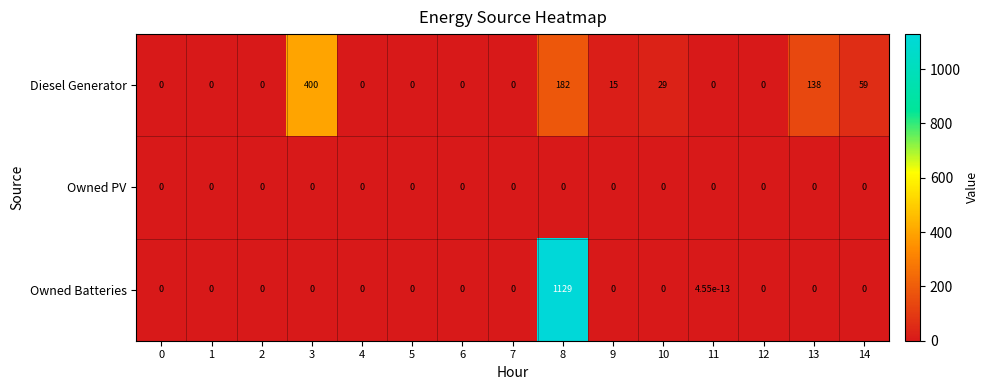

Which series has the largest total across all categories?

Owned Batteries